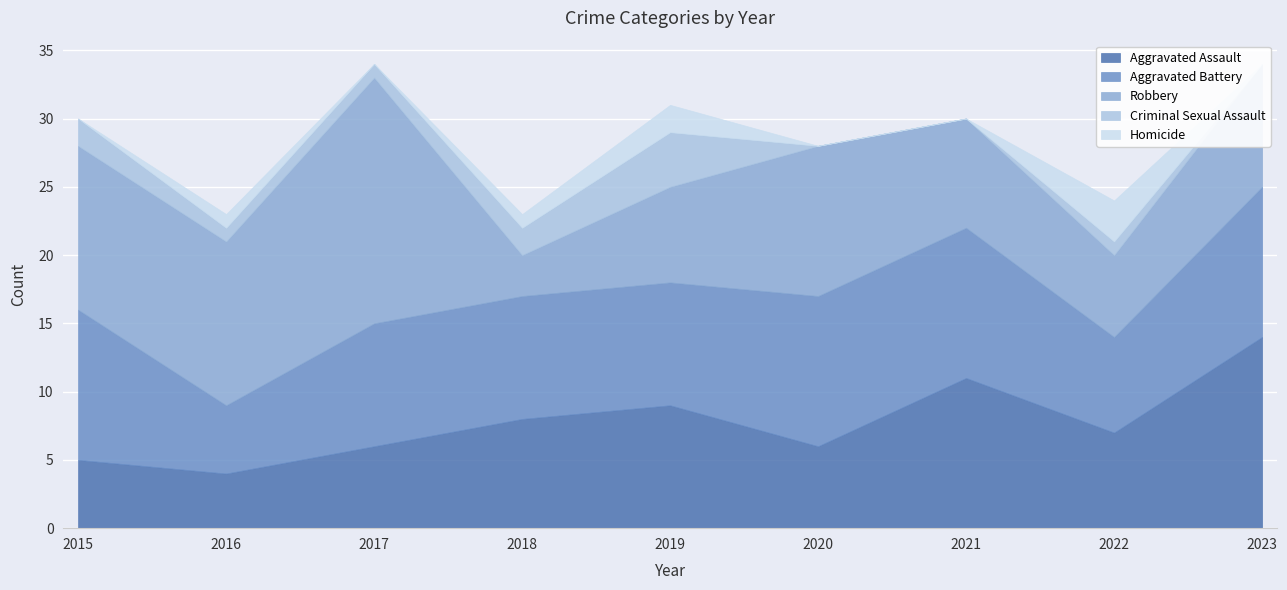

True or false: Homicide and Robbery intersect in this chart.

False